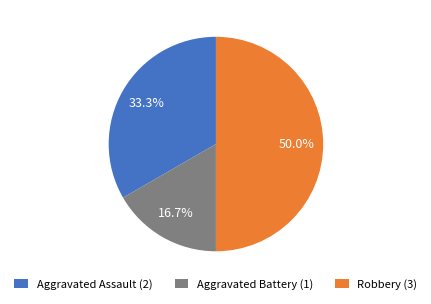

Which slice is the largest?

Robbery